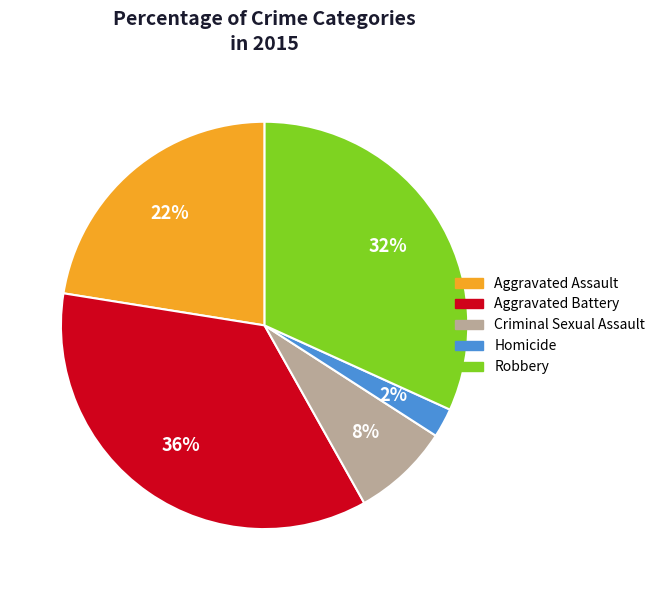

To the nearest percent, what is the average slice percentage?

20%